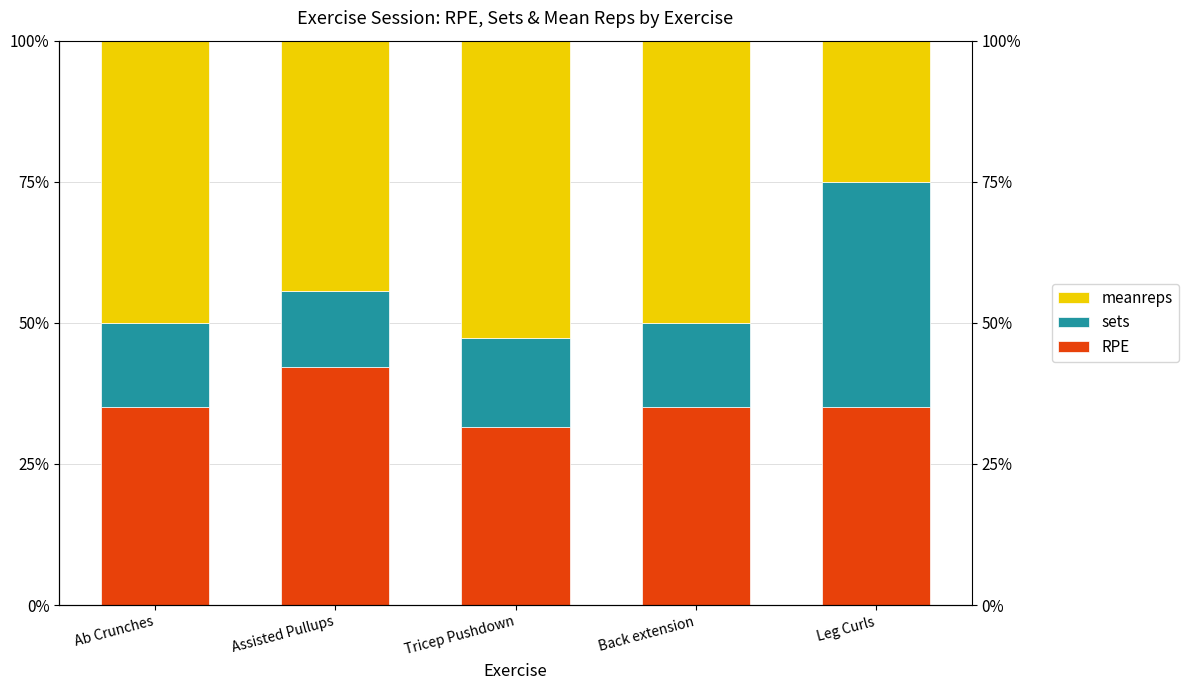

What is the lowest value of the RPE series?

0.3